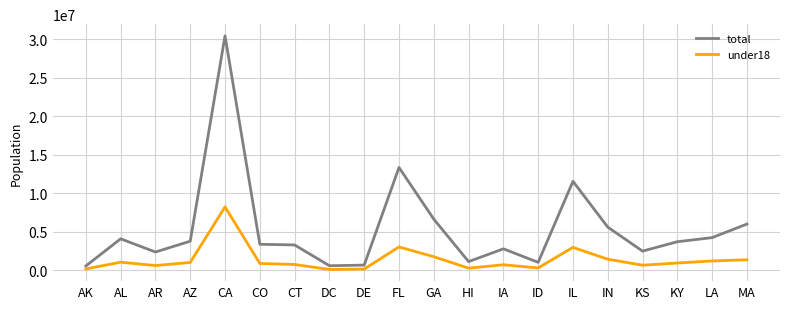

Where is total nearest to the value 15520464?

FL